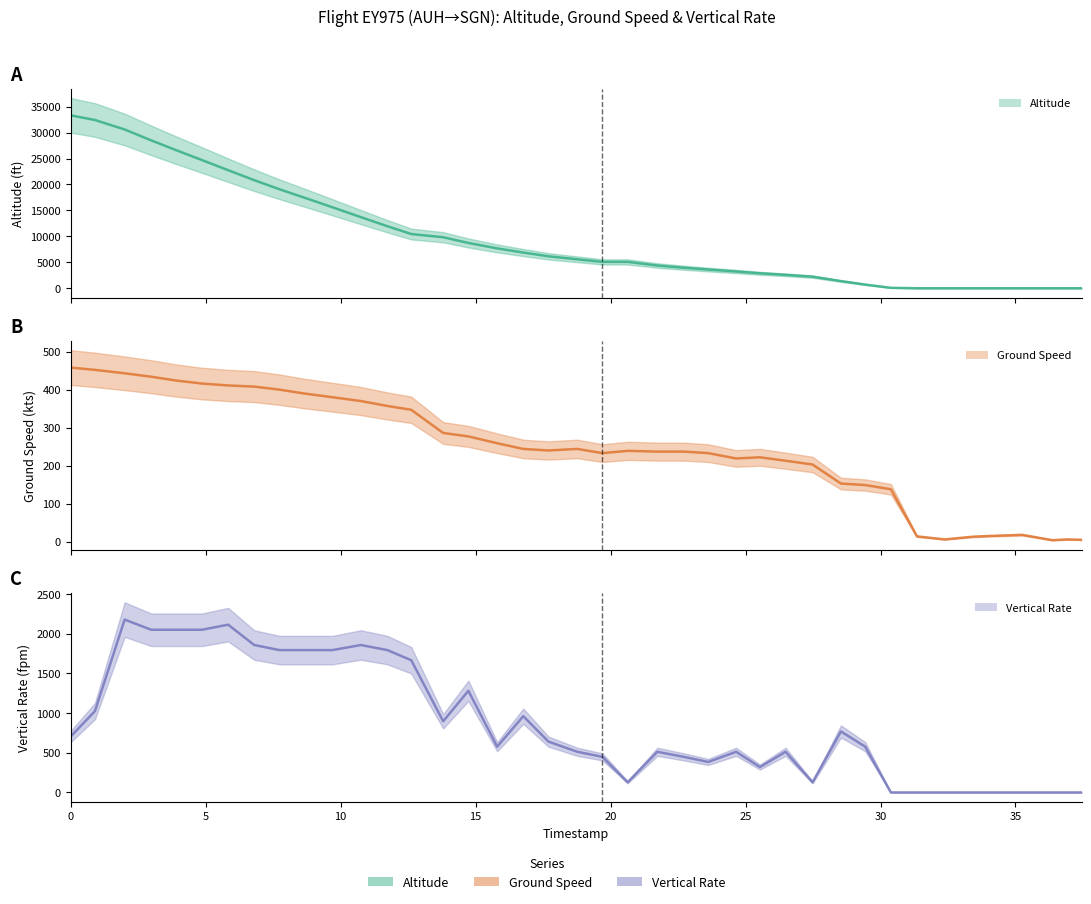

What are all the series names shown in the legend?

altitude, ground_speed, vertical_rate